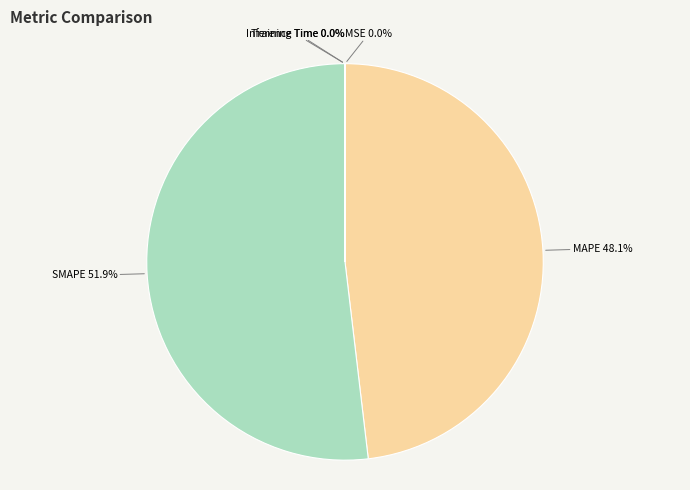

Is there a majority slice in this chart?

Yes